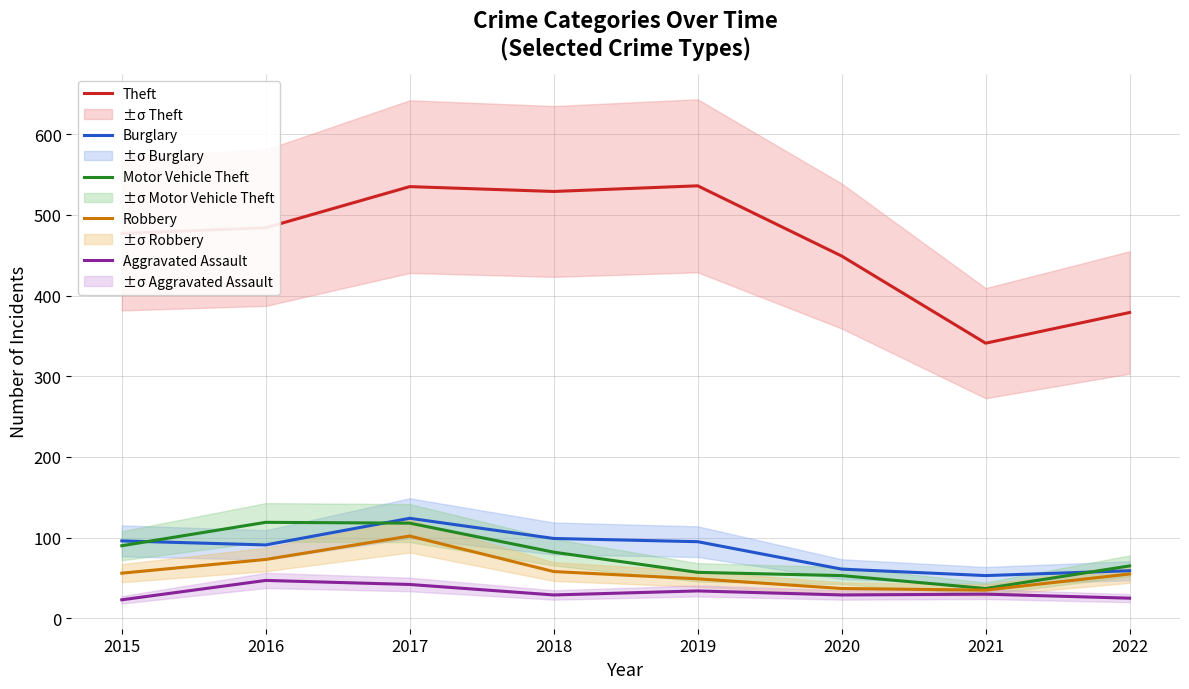

Reading left to right, extract all data points from this chart.

Theft: 2015=477	2016=484	2017=535	2018=529	2019=536	2020=449	2021=341	2022=379
Burglary: 2015=96	2016=91	2017=124	2018=99	2019=95	2020=61	2021=53	2022=59
Motor Vehicle Theft: 2015=90	2016=119	2017=118	2018=82	2019=57	2020=53	2021=37	2022=65
Robbery: 2015=56	2016=73	2017=102	2018=58	2019=49	2020=37	2021=35	2022=55
Aggravated Assault: 2015=23	2016=47	2017=42	2018=29	2019=34	2020=29	2021=30	2022=25